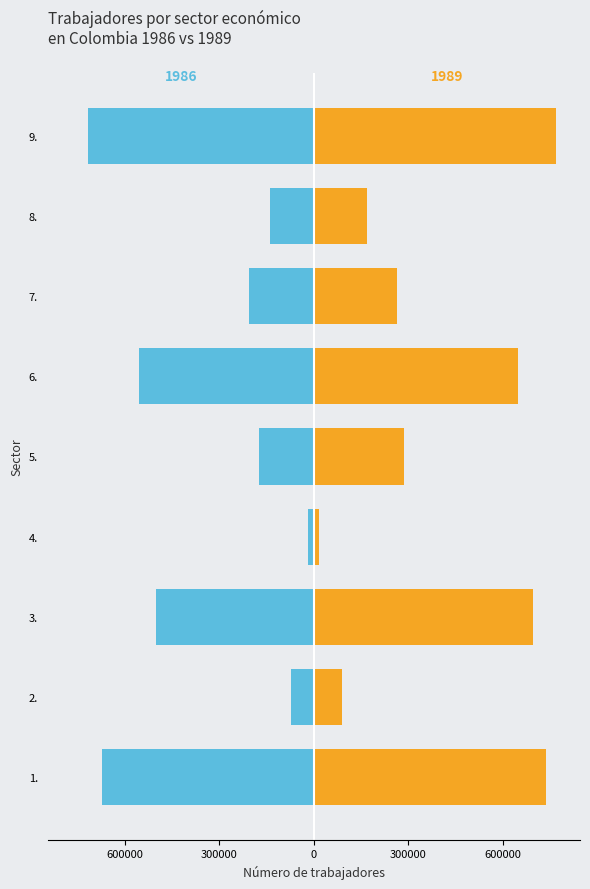

How many values in the values_1986 series exceed -207261?

4